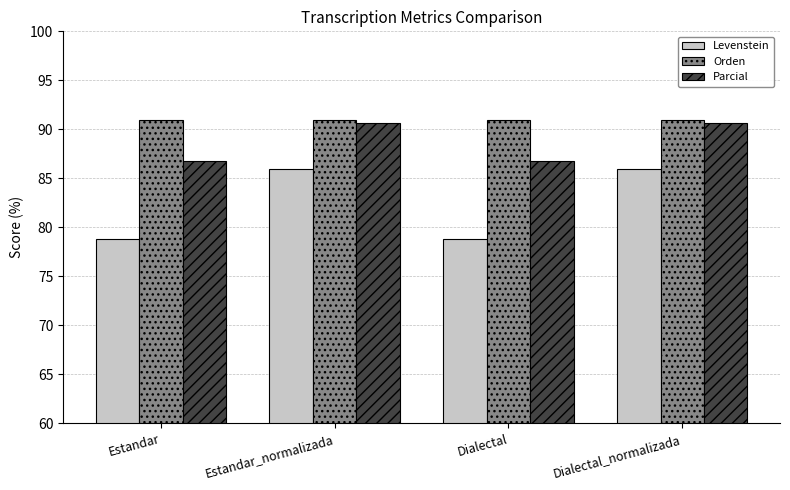

The Parcial series shows 86.8 at Estandar. True or false?

True